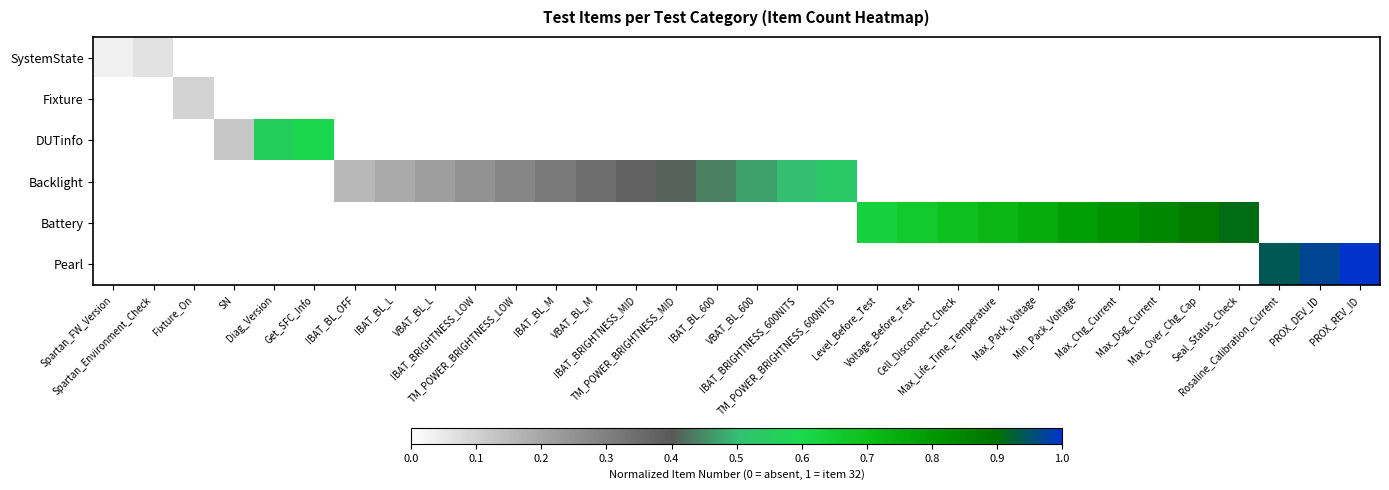

Which label corresponds to the smallest value in the chart?

Fixture_On